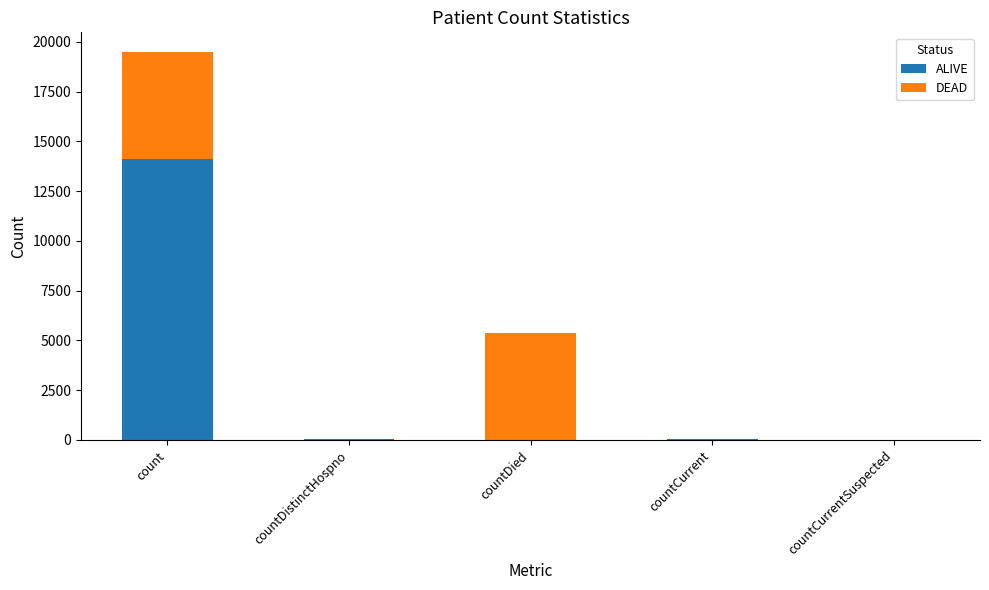

What is the total value across all series at count?

19505